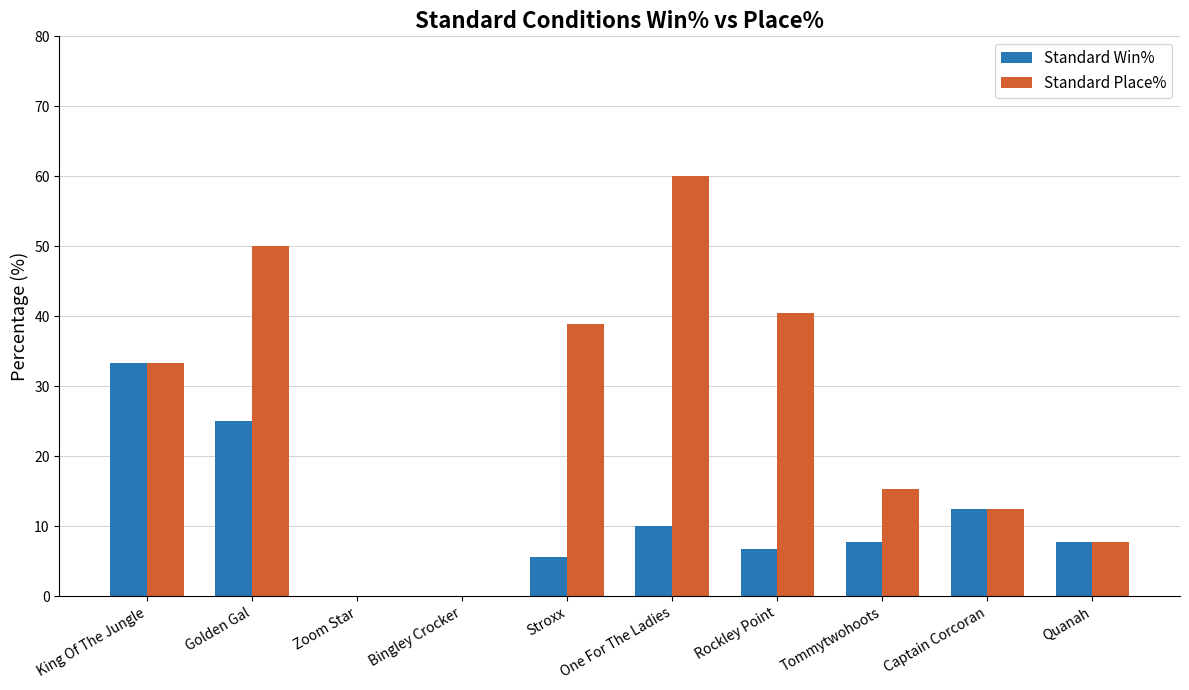

How many groups of bars are there?

10